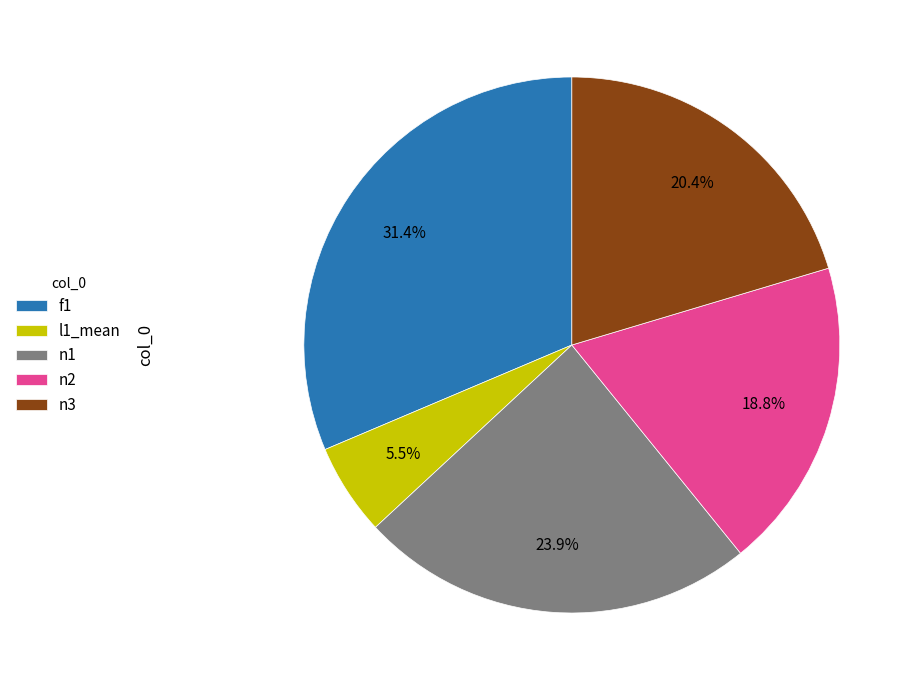

True or false: l1_mean accounts for 1% of the total.

False